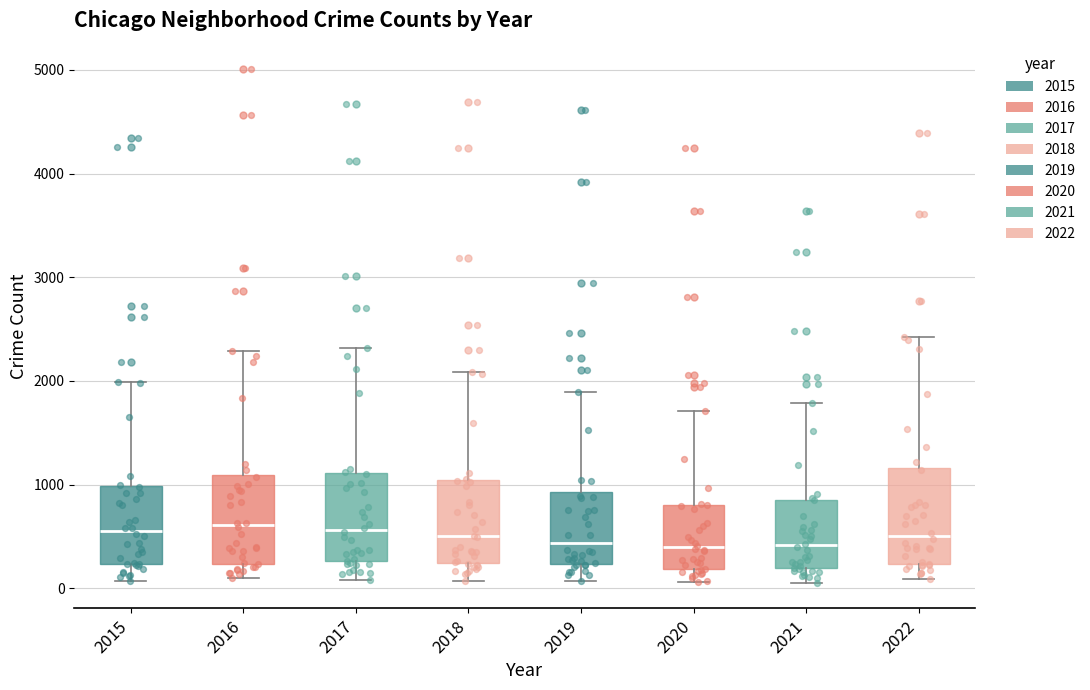

Reading left to right, transcribe this box plot: for each box, give where its median line is, the range the box spans, and where its two whiskers end, as read against the y-axis. The values are not printed on the chart, so give them approximately, as read against the axis.

2015: median 600, box 200 to 1000, whiskers 100 to 2000
2016: median 600, box 200 to 1100, whiskers 100 to 2300
2017: median 600, box 300 to 1100, whiskers 100 to 2300
2018: median 500, box 200 to 1000, whiskers 100 to 2100
2019: median 400, box 200 to 900, whiskers 100 to 1900
2020: median 400, box 200 to 800, whiskers 100 to 1700
2021: median 400, box 200 to 900, whiskers 100 to 1800
2022: median 500, box 200 to 1200, whiskers 100 to 2400